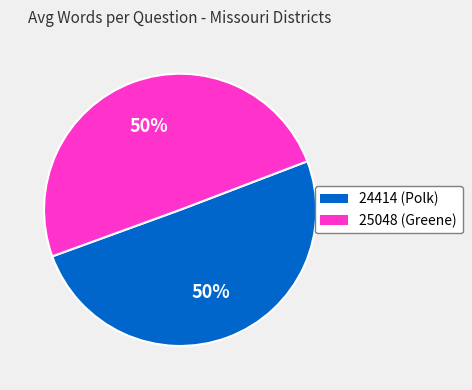

To the nearest percent, what is the combined percentage of 25048 (Greene) and 24414 (Polk)?

100%